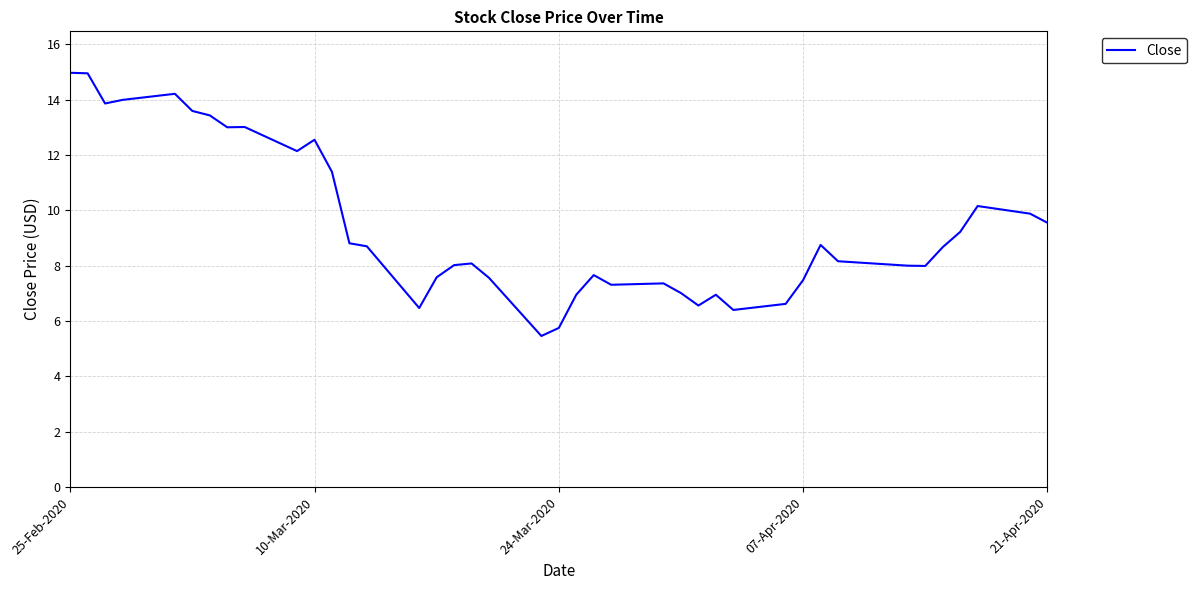

What is the difference between the maximum and minimum values?

9.5